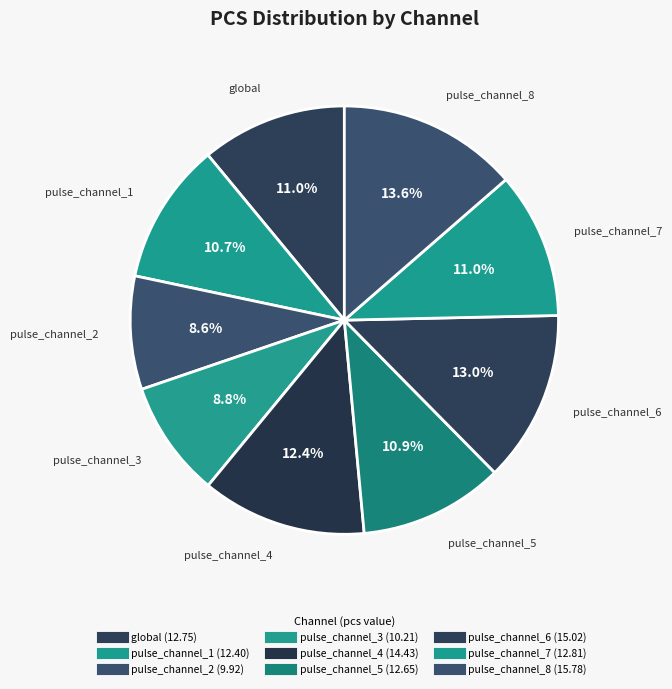

To the nearest percent, what is the average slice percentage?

11%